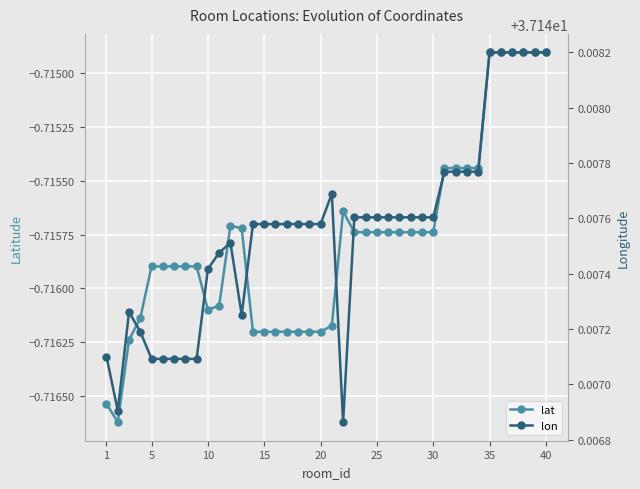

At which category does the chart reach its peak across all series?

35